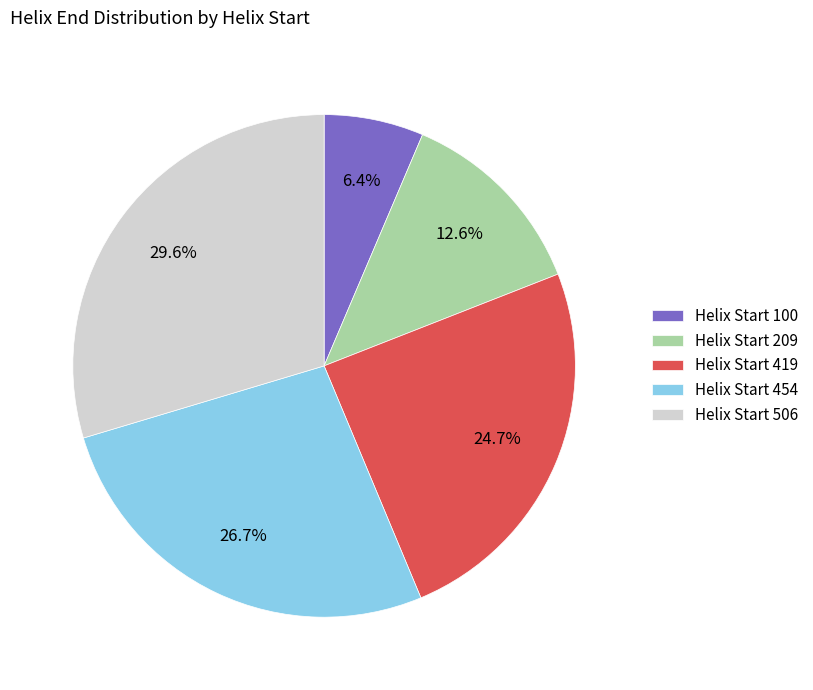

Is there a majority slice in this chart?

No